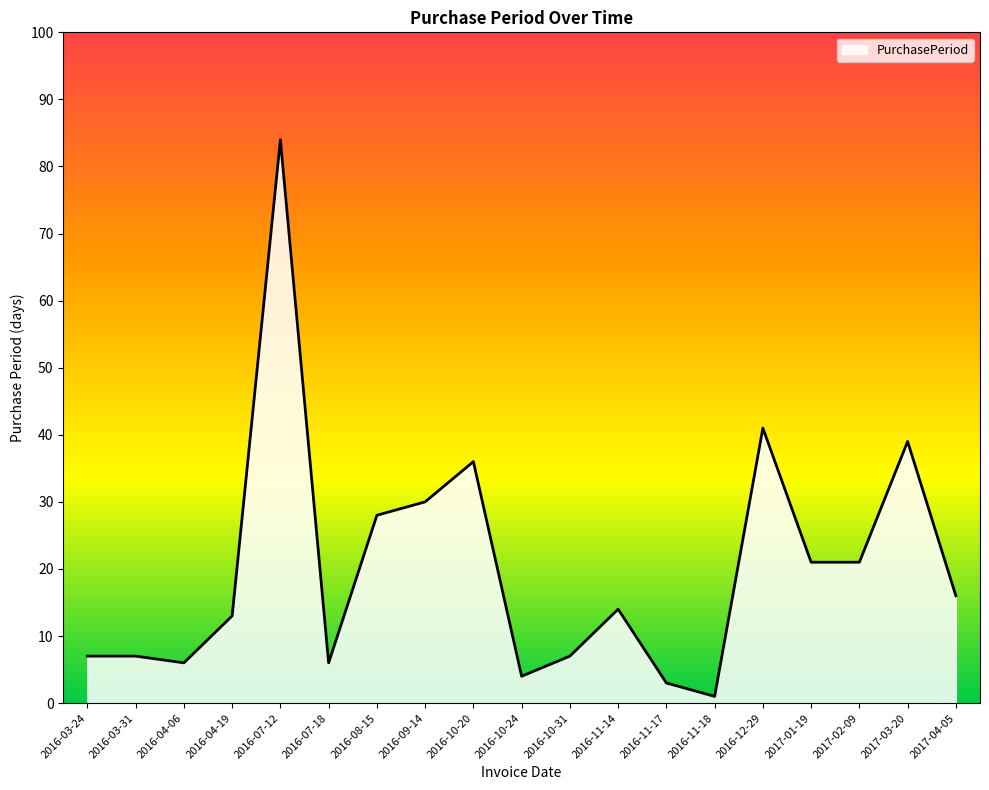

Which has a higher value, 2016-10-31 or 2016-10-24?

2016-10-31